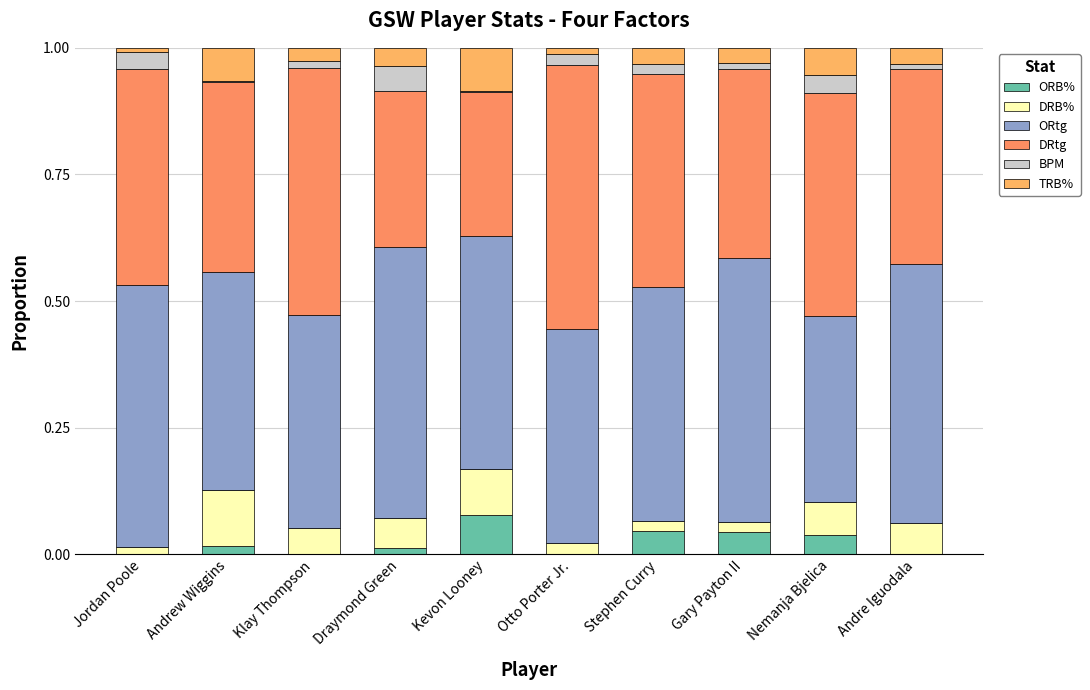

Rank the series at Klay Thompson from highest to lowest value.

DRtg, ORtg, DRB%, TRB%, BPM, ORB%